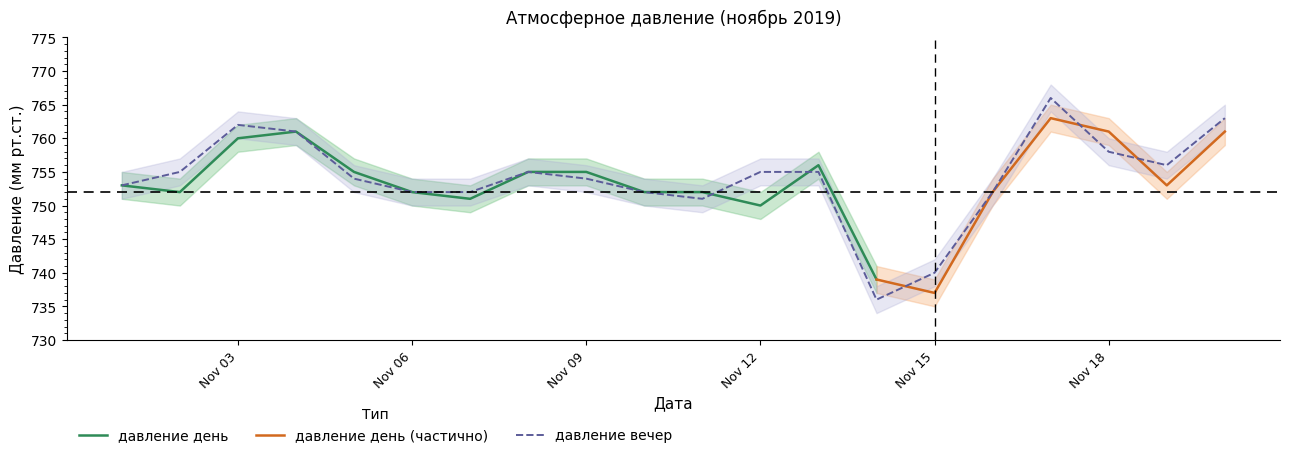

Read the value at 2019-11-20, to the nearest 10.

760